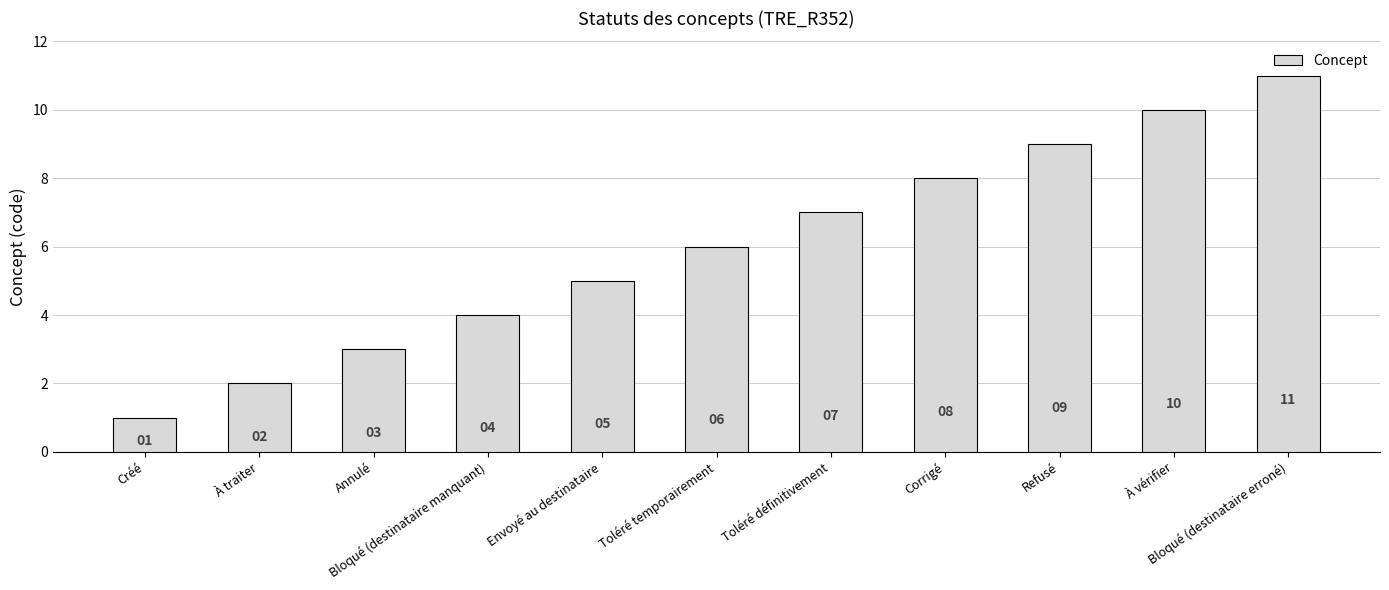

Rank the categories by value from highest to lowest.

Bloqué (destinataire erroné), À vérifier, Refusé, Corrigé, Toléré définitivement, Toléré temporairement, Envoyé au destinataire, Bloqué (destinataire manquant), Annulé, À traiter, Créé